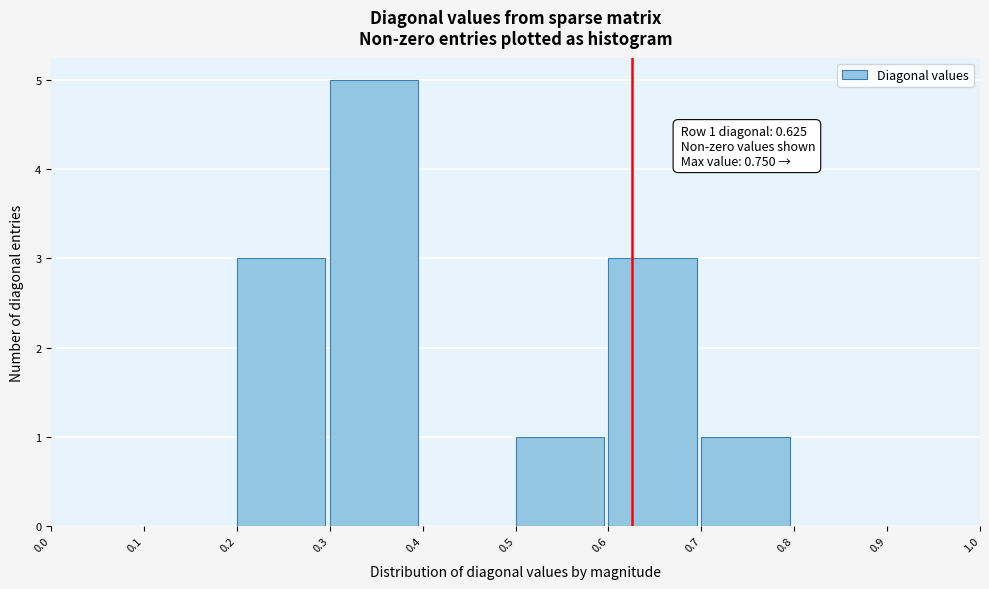

Which range on the x-axis has the tallest bar?

0.3 to 0.4